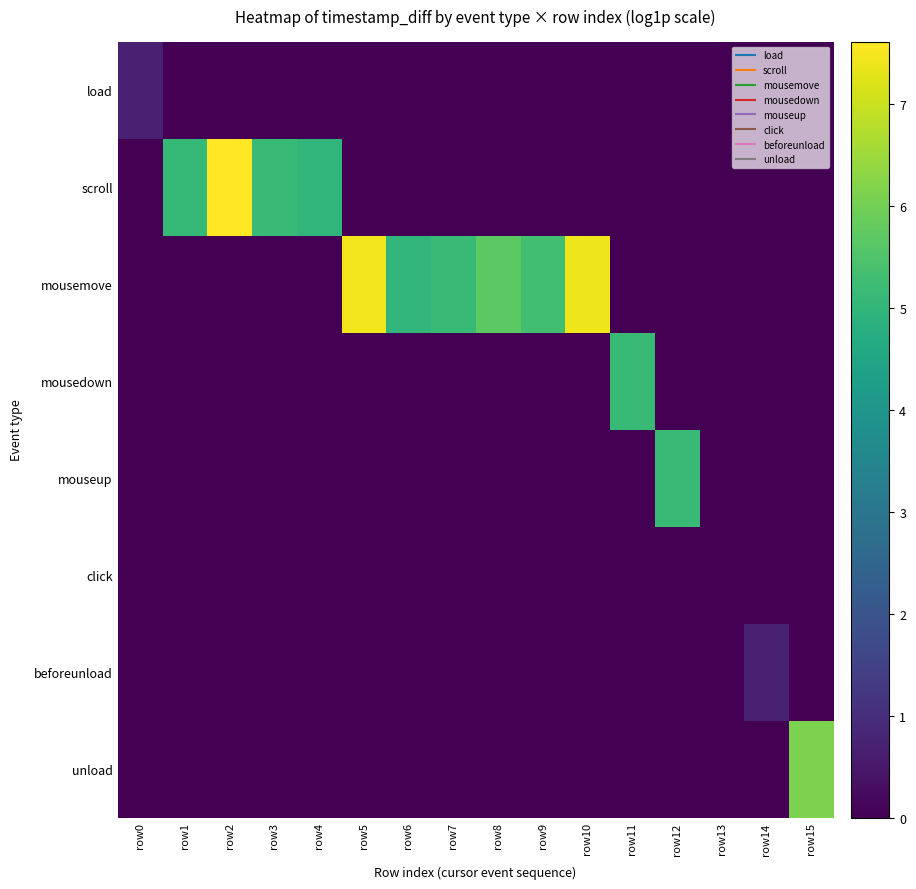

List the series in order of their peak value, highest first.

scroll, mousemove, unload, mousedown, mouseup, load, beforeunload, click